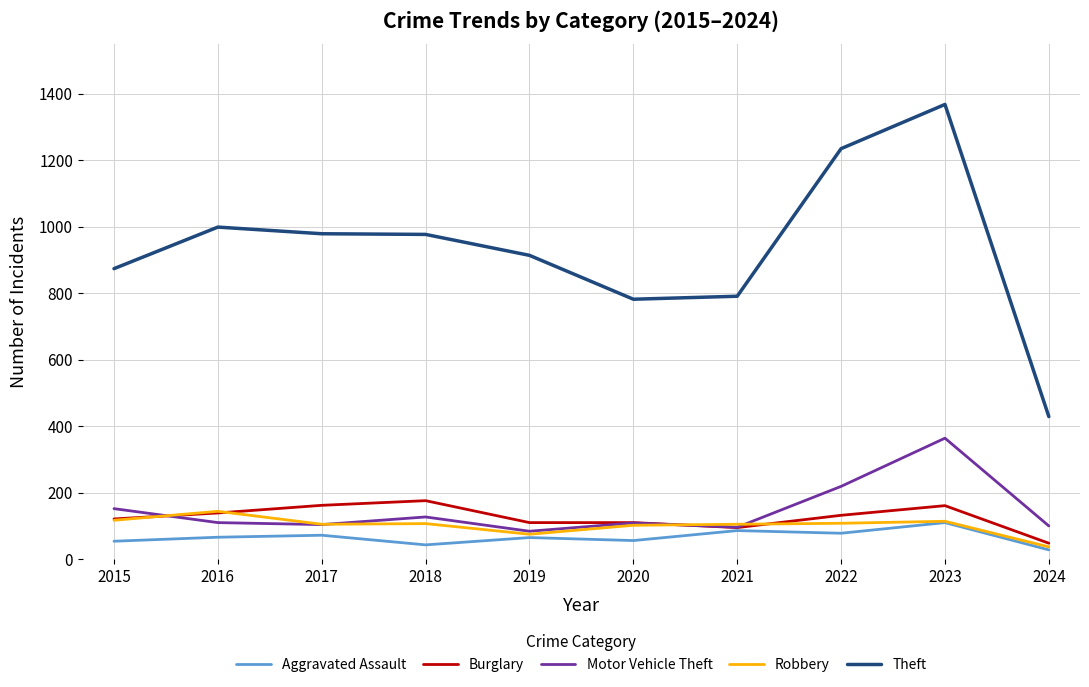

True or false: Robbery and Theft cross at least once.

False